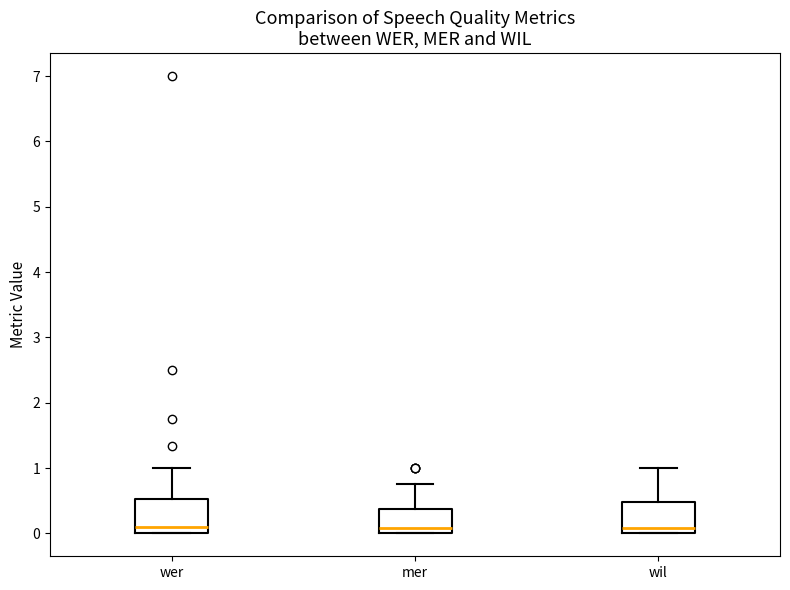

Reading left to right, read every box against the y-axis: the position of its median line, the range the box covers, and the ends of its whiskers. The values are not printed on the chart, so give them approximately, as read against the axis.

wer: median 0.1, box 0.0 to 0.5, whiskers 0.0 to 1.0
mer: median 0.1, box 0.0 to 0.4, whiskers 0.0 to 0.8
wil: median 0.1, box 0.0 to 0.5, whiskers 0.0 to 1.0